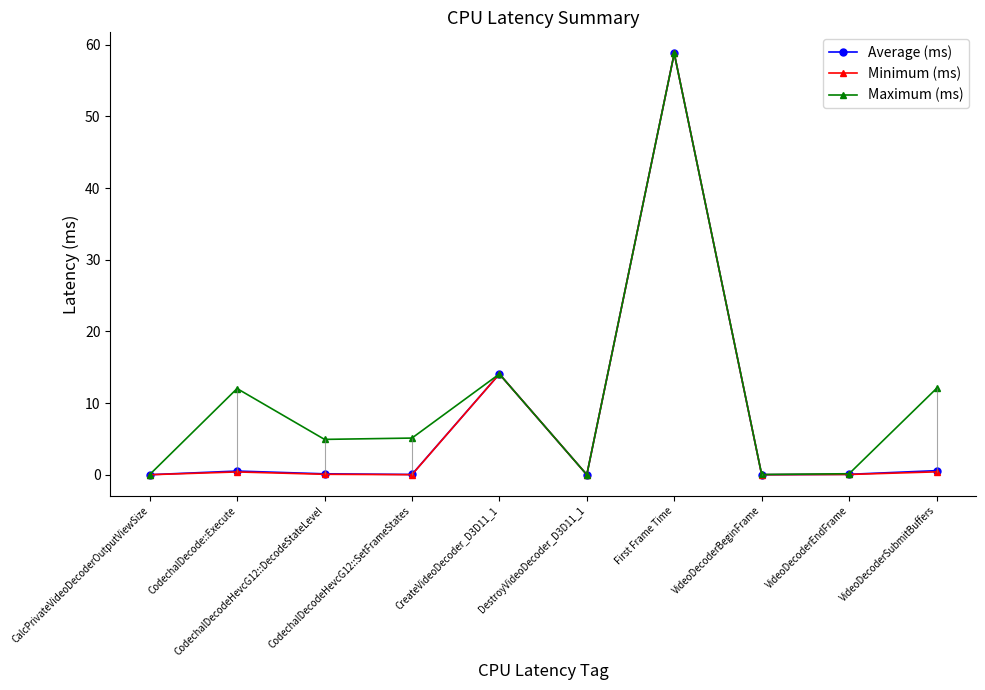

Rank the series at CreateVideoDecoder_D3D11_1 from highest to lowest value.

Average (ms), Minimum (ms), Maximum (ms)